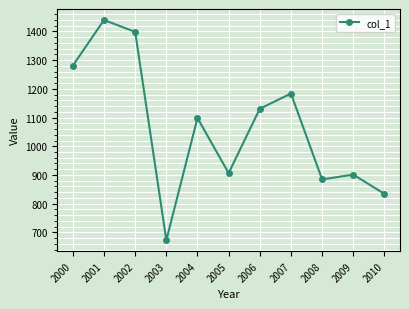

How many points are lower than both their immediate neighbors (excluding endpoints)?

3